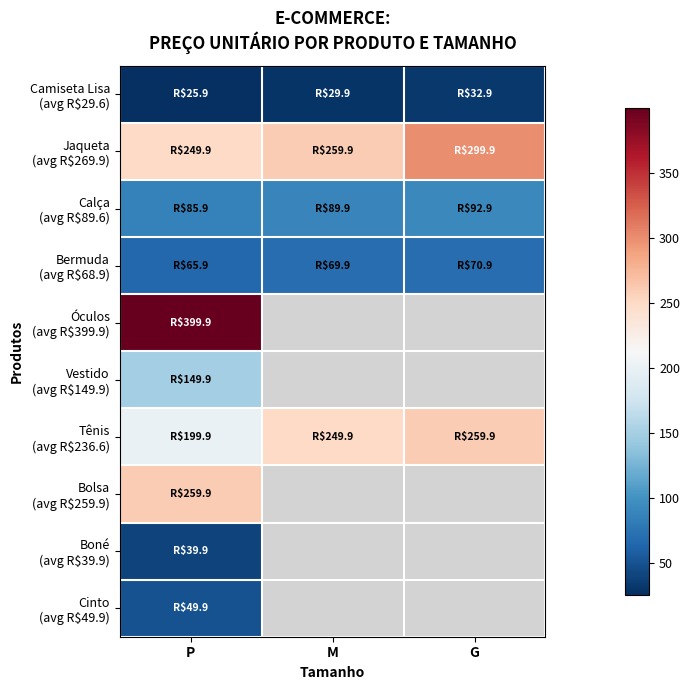

Which has a higher value, M or P?

M